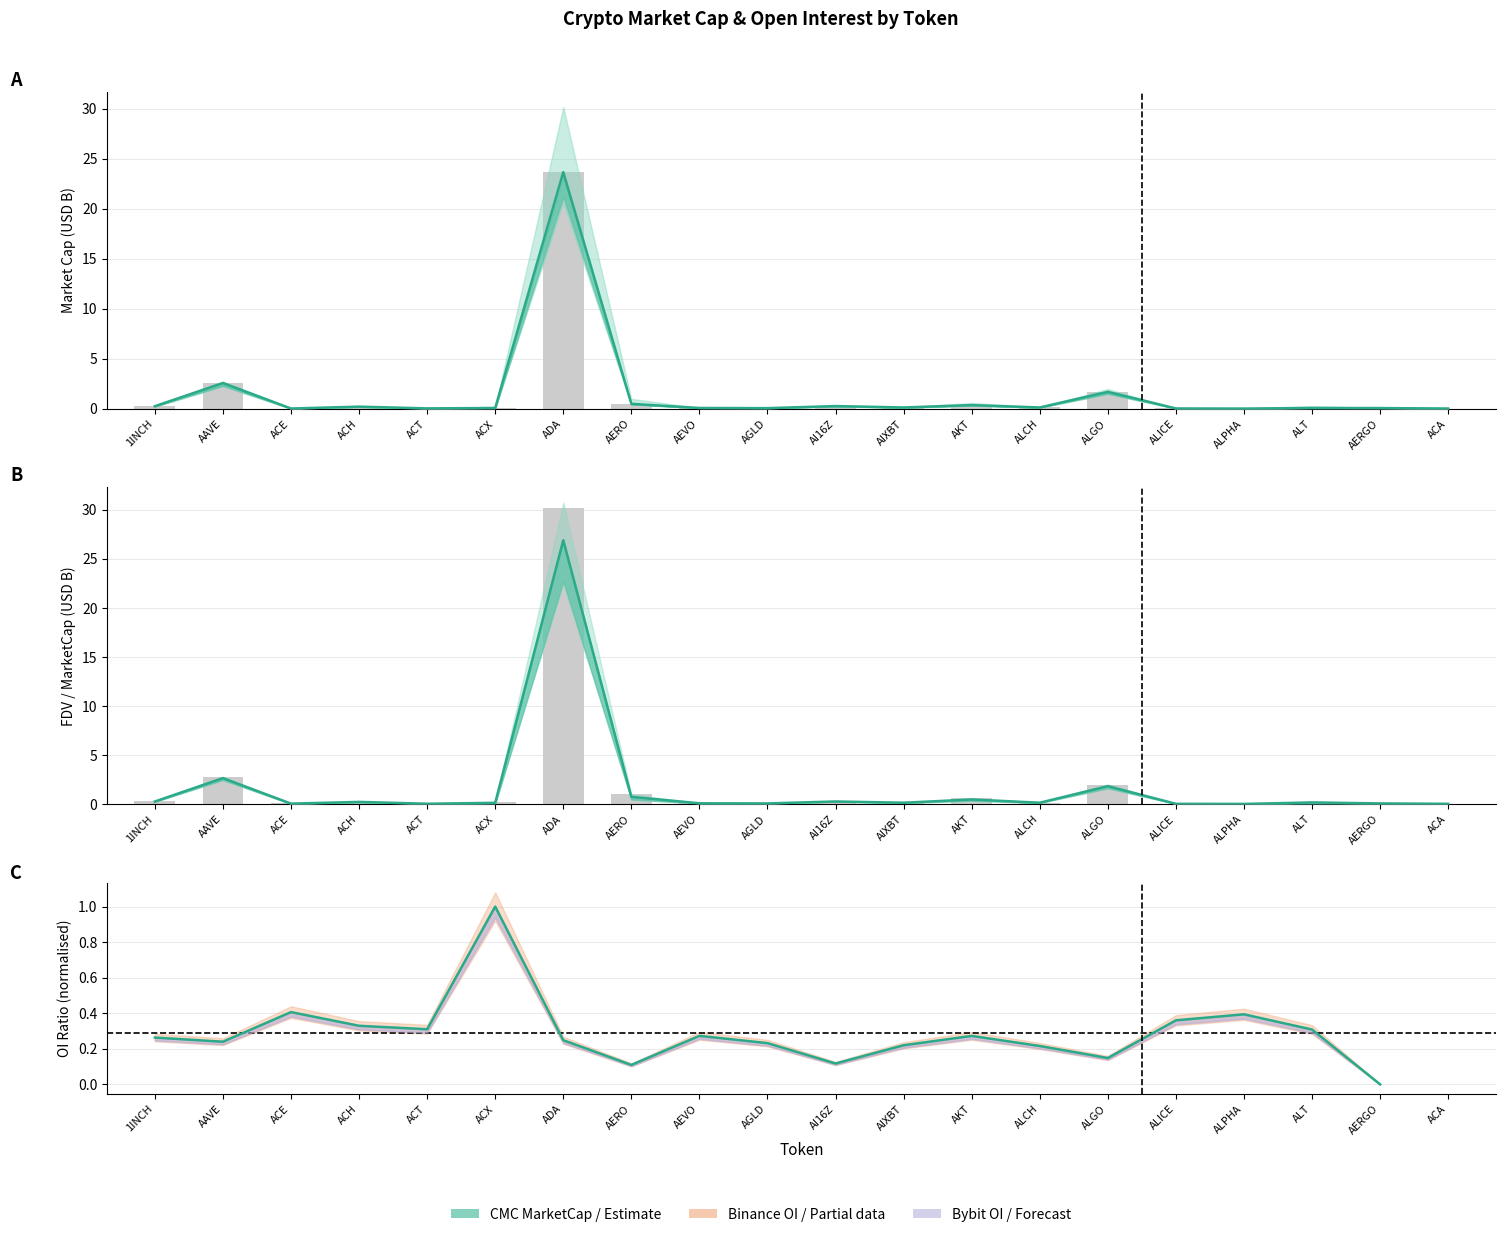

What is the difference between the maximum and minimum values?

1.0